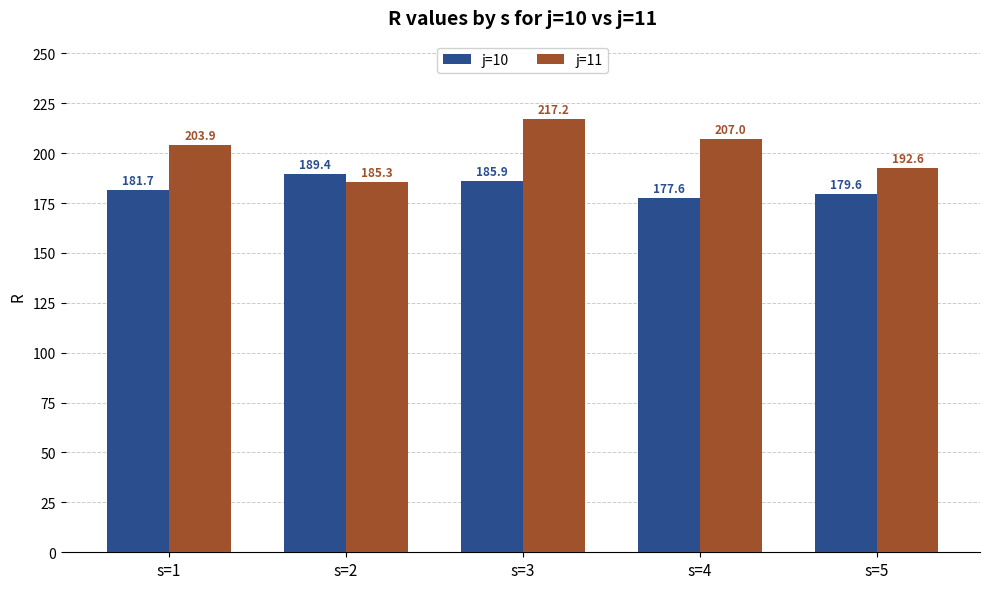

What is the value of the j=11 bar at the 4th from the left?

207.0